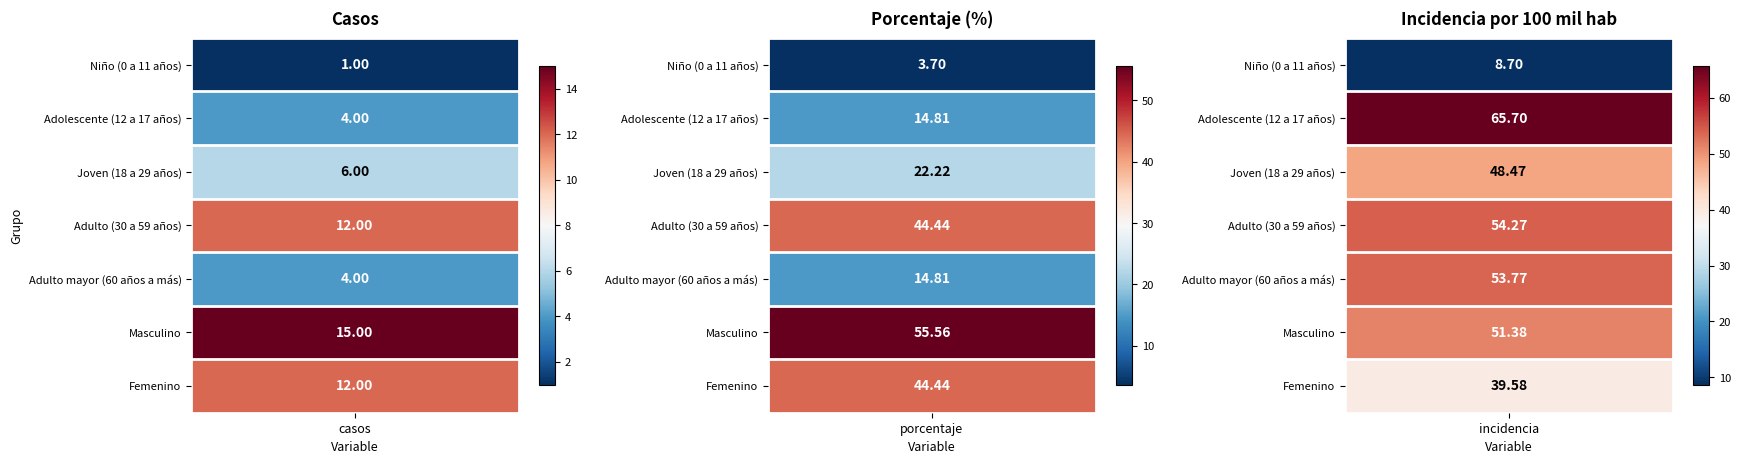

Is it true that casos equals 1.0 at Niño (0 a 11 años)?

True